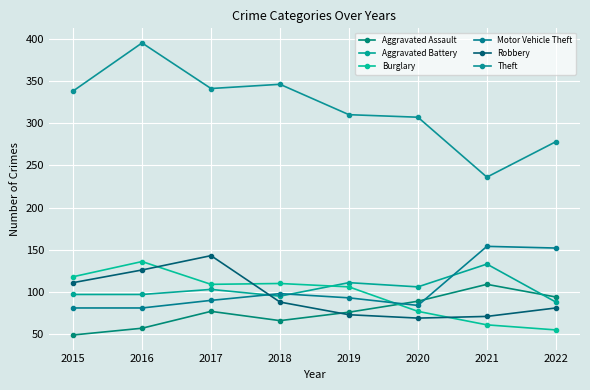

Is it true that Aggravated Assault equals 33 at 2015?

False